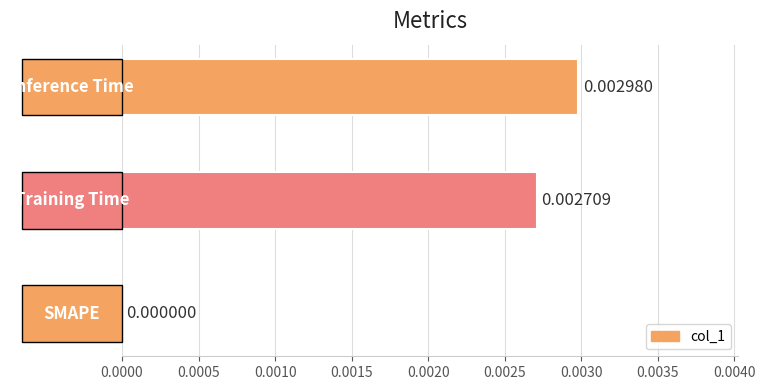

How many data points does each series have?

3